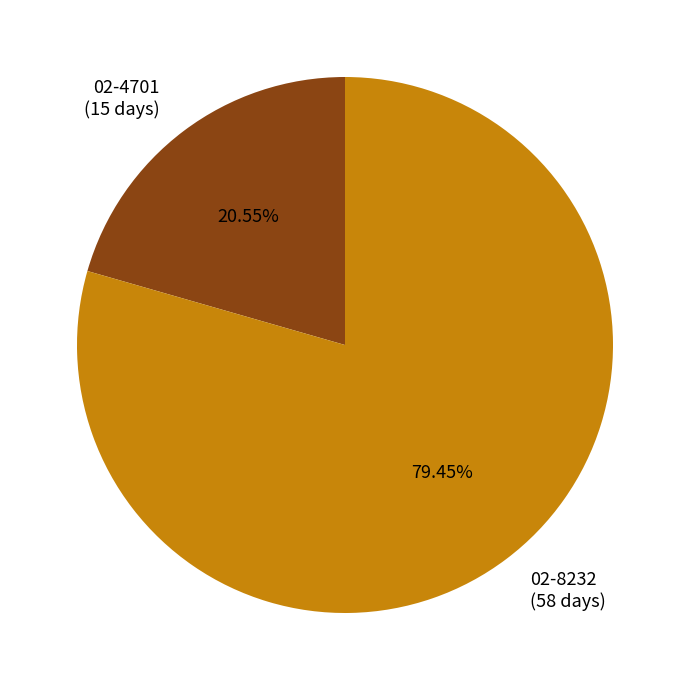

Count the number of slices in the pie.

2